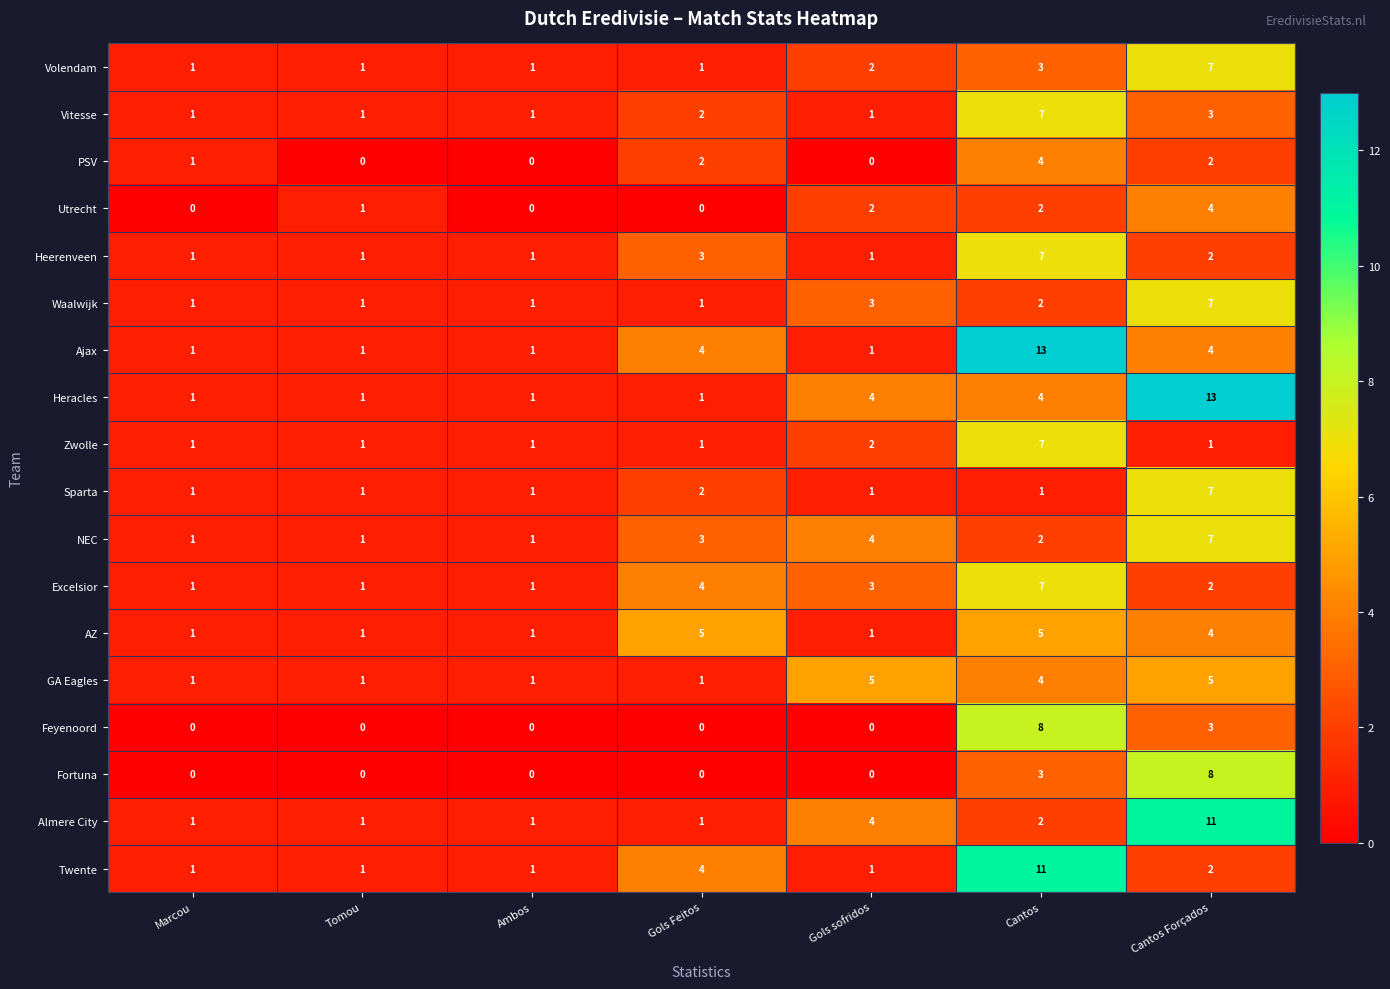

The Sparta series shows 3 at Gols Feitos. True or false?

False